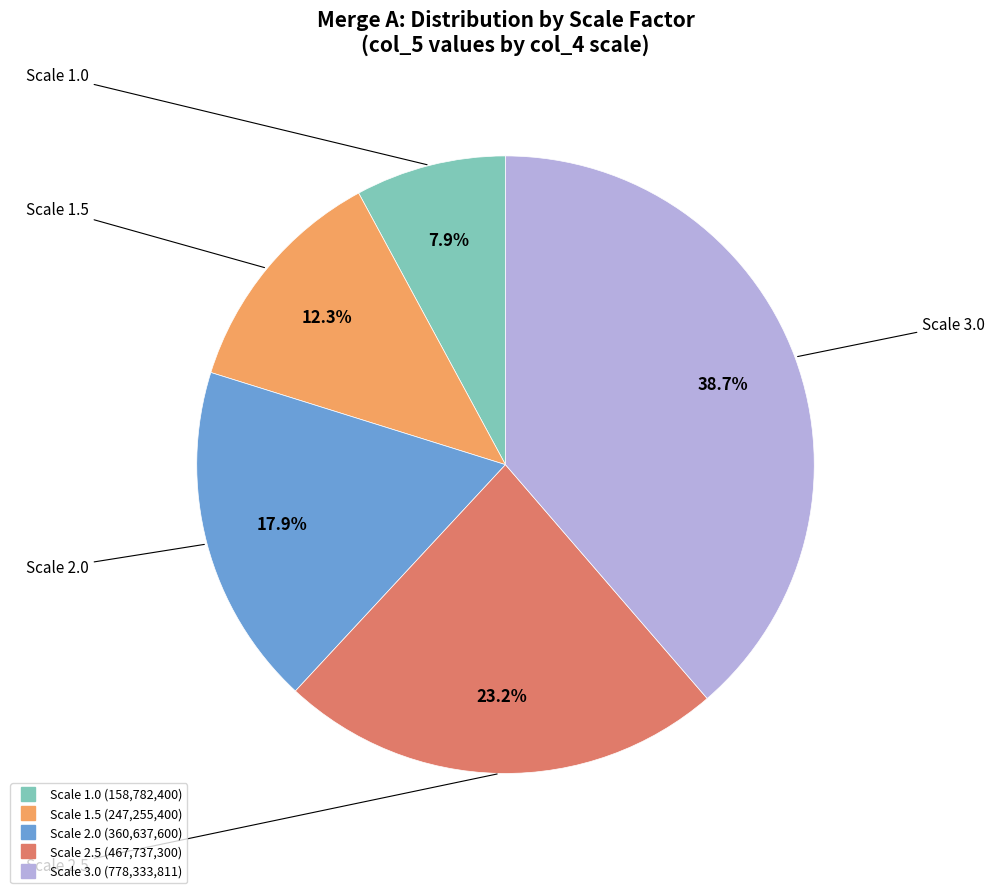

Does any single category account for the majority?

No